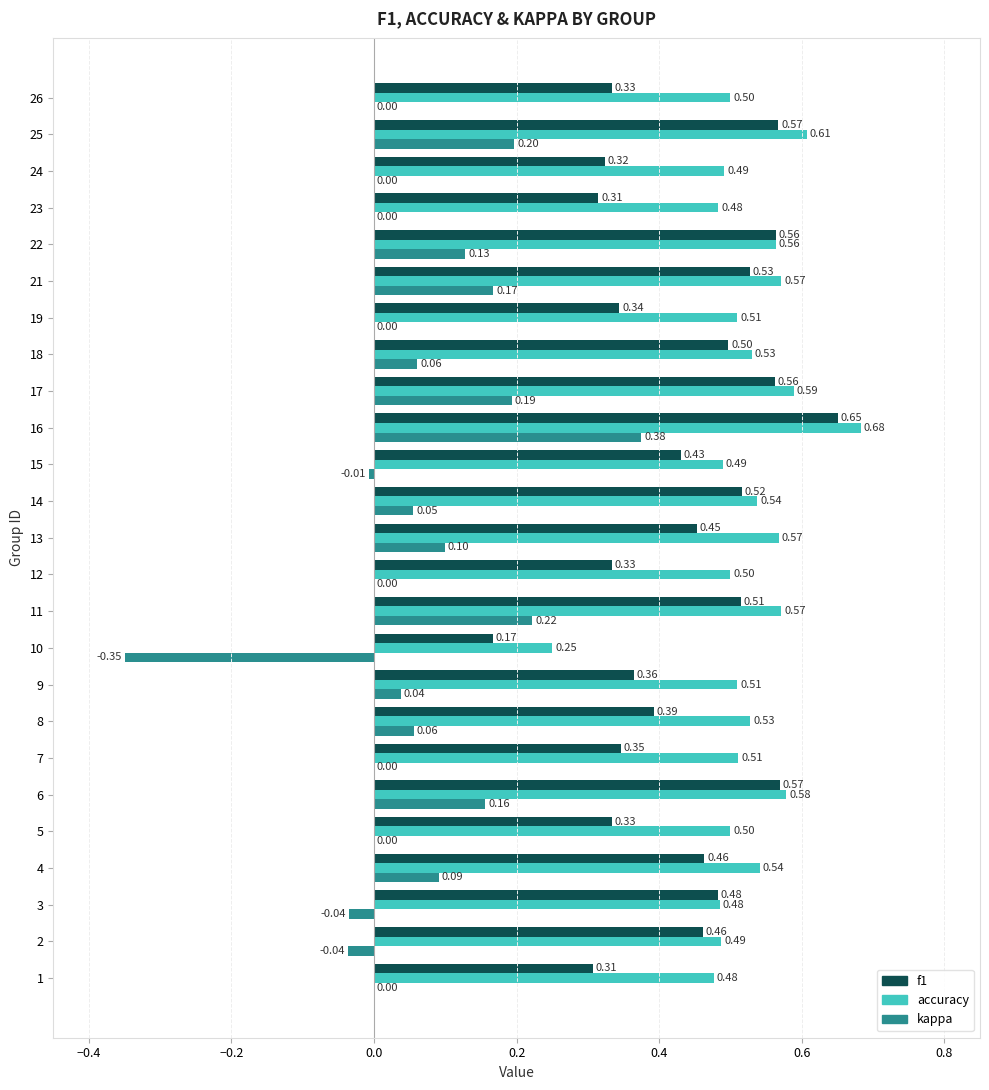

Which series has the largest range (max minus min)?

kappa